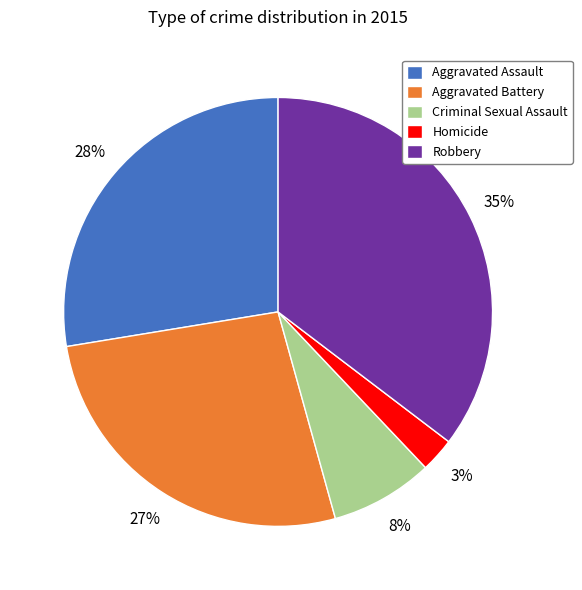

Do Aggravated Assault and Homicide together represent more than half of the pie?

No